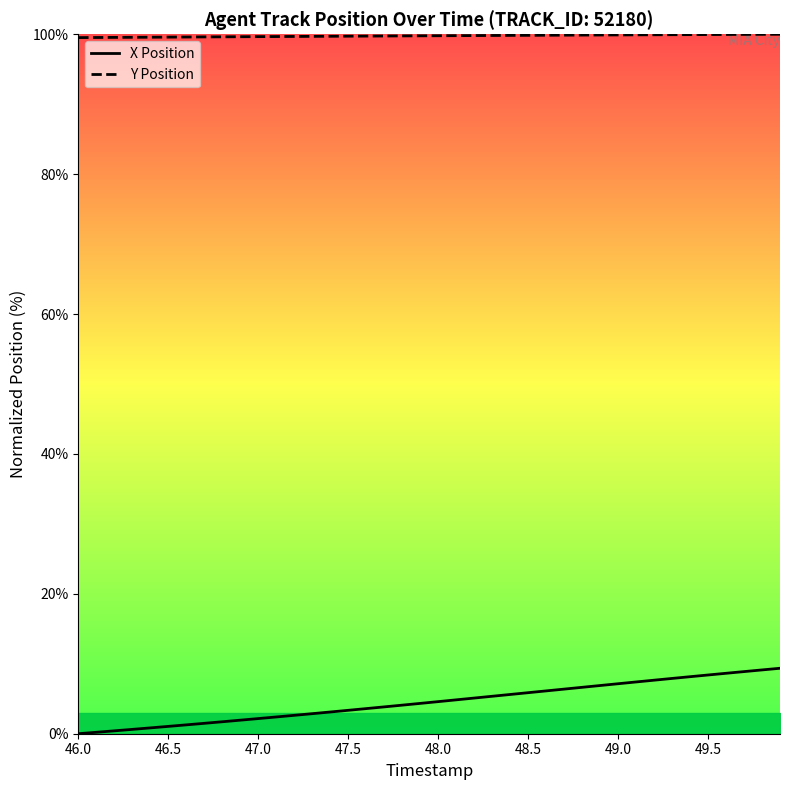

True or false: X Position and Y Position cross at least once.

False